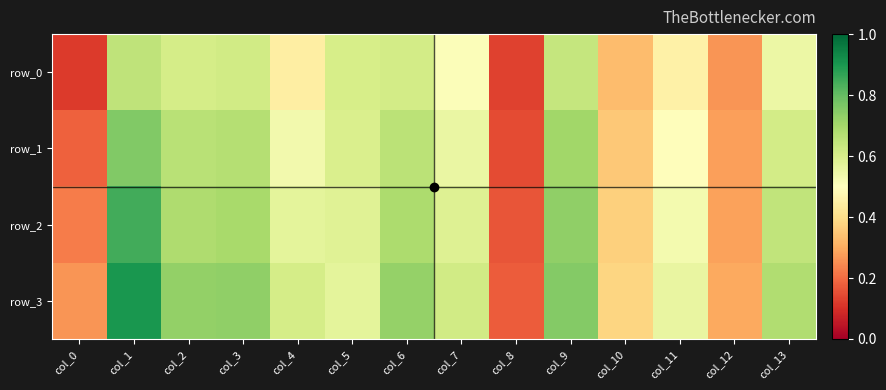

Where is row_1 nearest to the value 0?

col_8